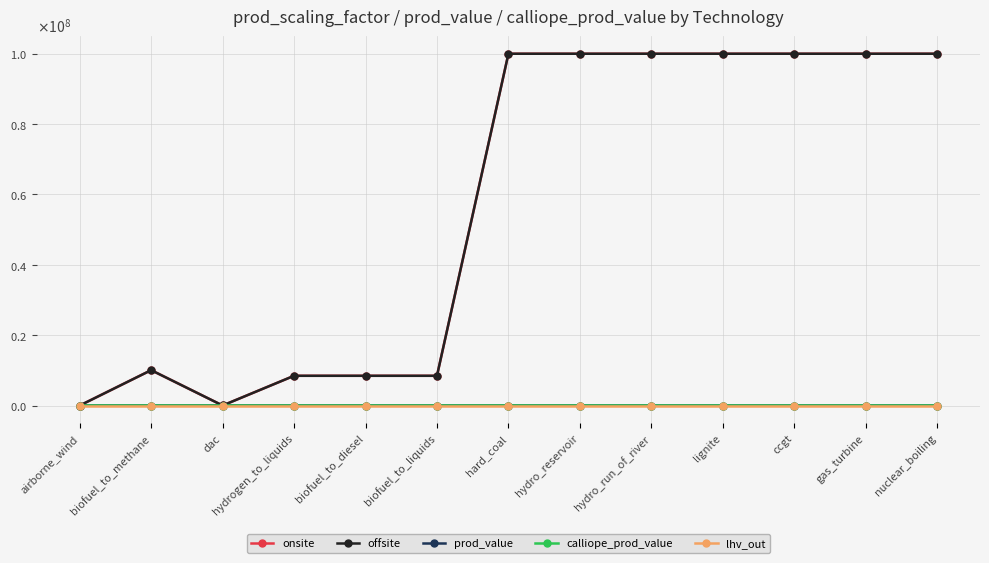

Is this an area chart (filled region under the line)?

No